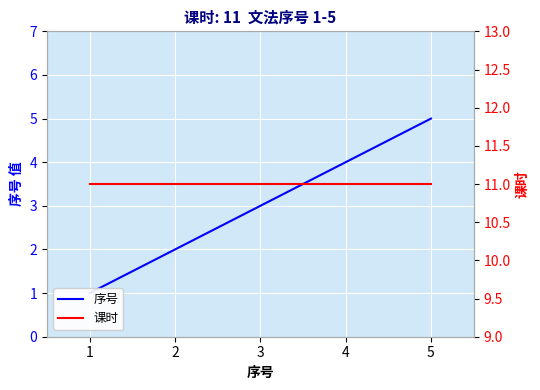

What is the difference between the maximum and minimum values in the 序号 series?

4